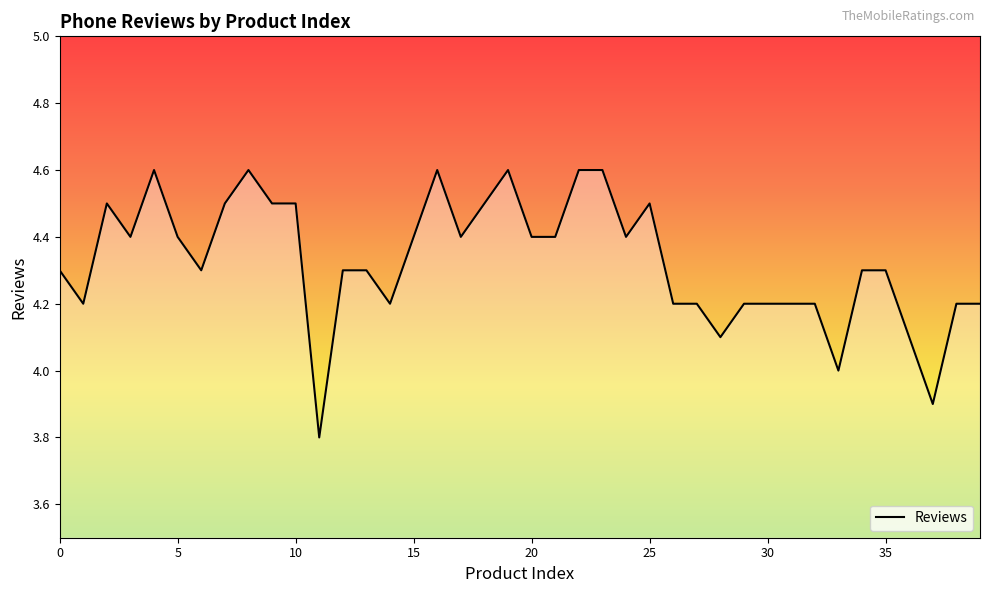

Reading left to right, list all the values displayed in this chart.

4.3	4.2	4.5	4.4	4.6	4.4	4.3	4.5	4.6	4.5	4.5	3.8	4.3	4.3	4.2	4.4	4.6	4.4	4.5	4.6	4.4	4.4	4.6	4.6	4.4	4.5	4.2	4.2	4.1	4.2	4.2	4.2	4.2	4.0	4.3	4.3	4.1	3.9	4.2	4.2